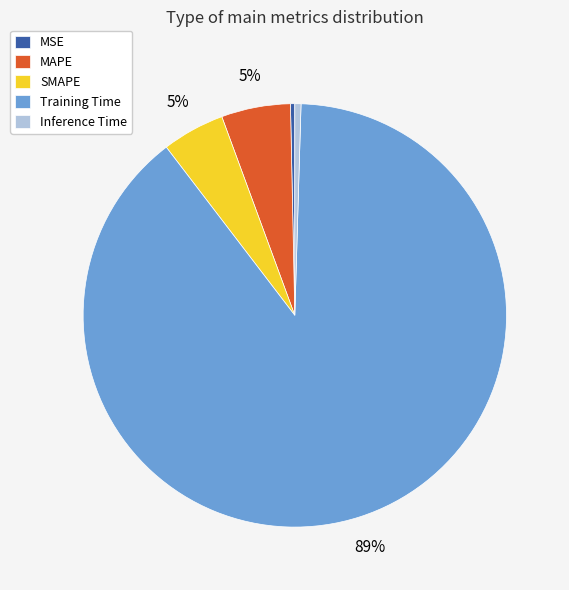

Which slice represents more than half of the pie?

Training Time